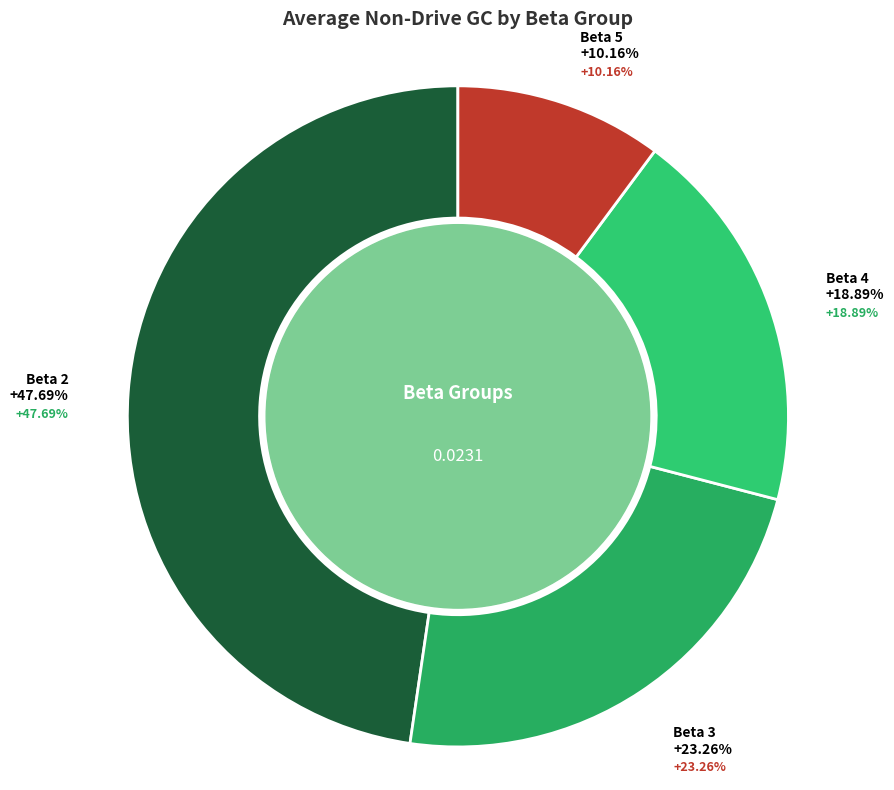

Is there a majority slice in this chart?

No